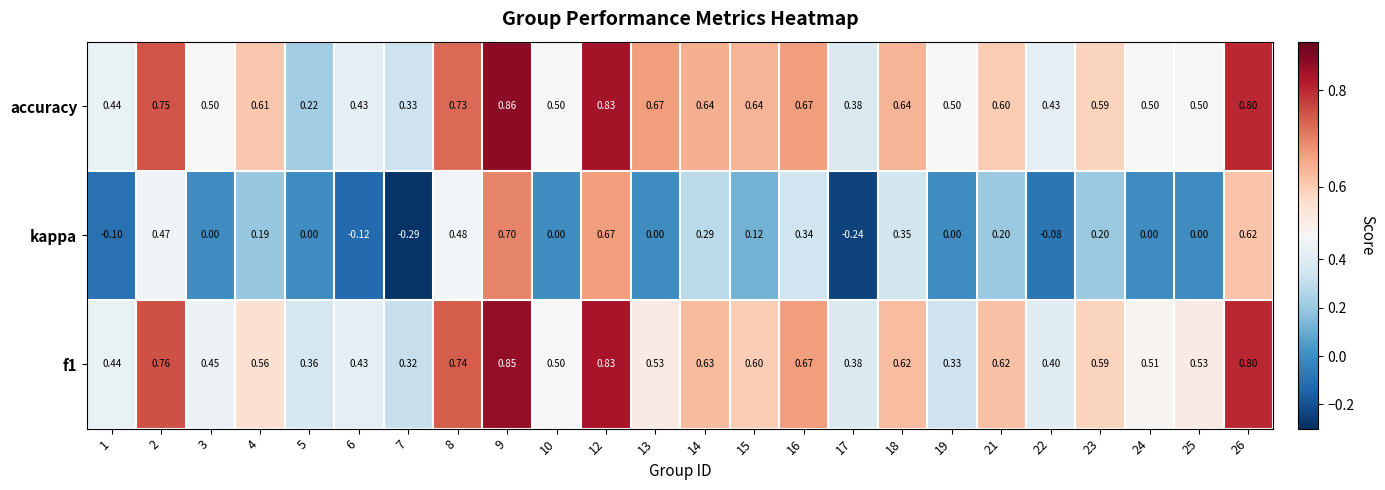

Which series has the largest total across all categories?

accuracy